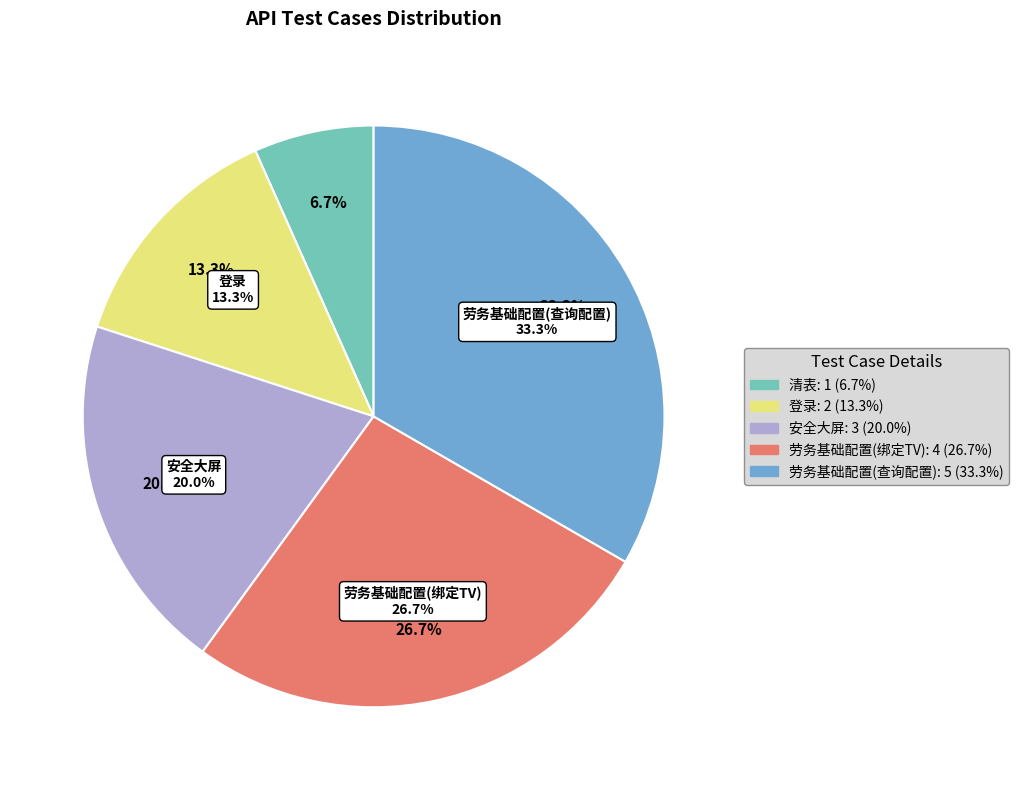

To the nearest percent, what is the combined percentage of 登录 and 劳务基础配置(绑定TV)?

40%